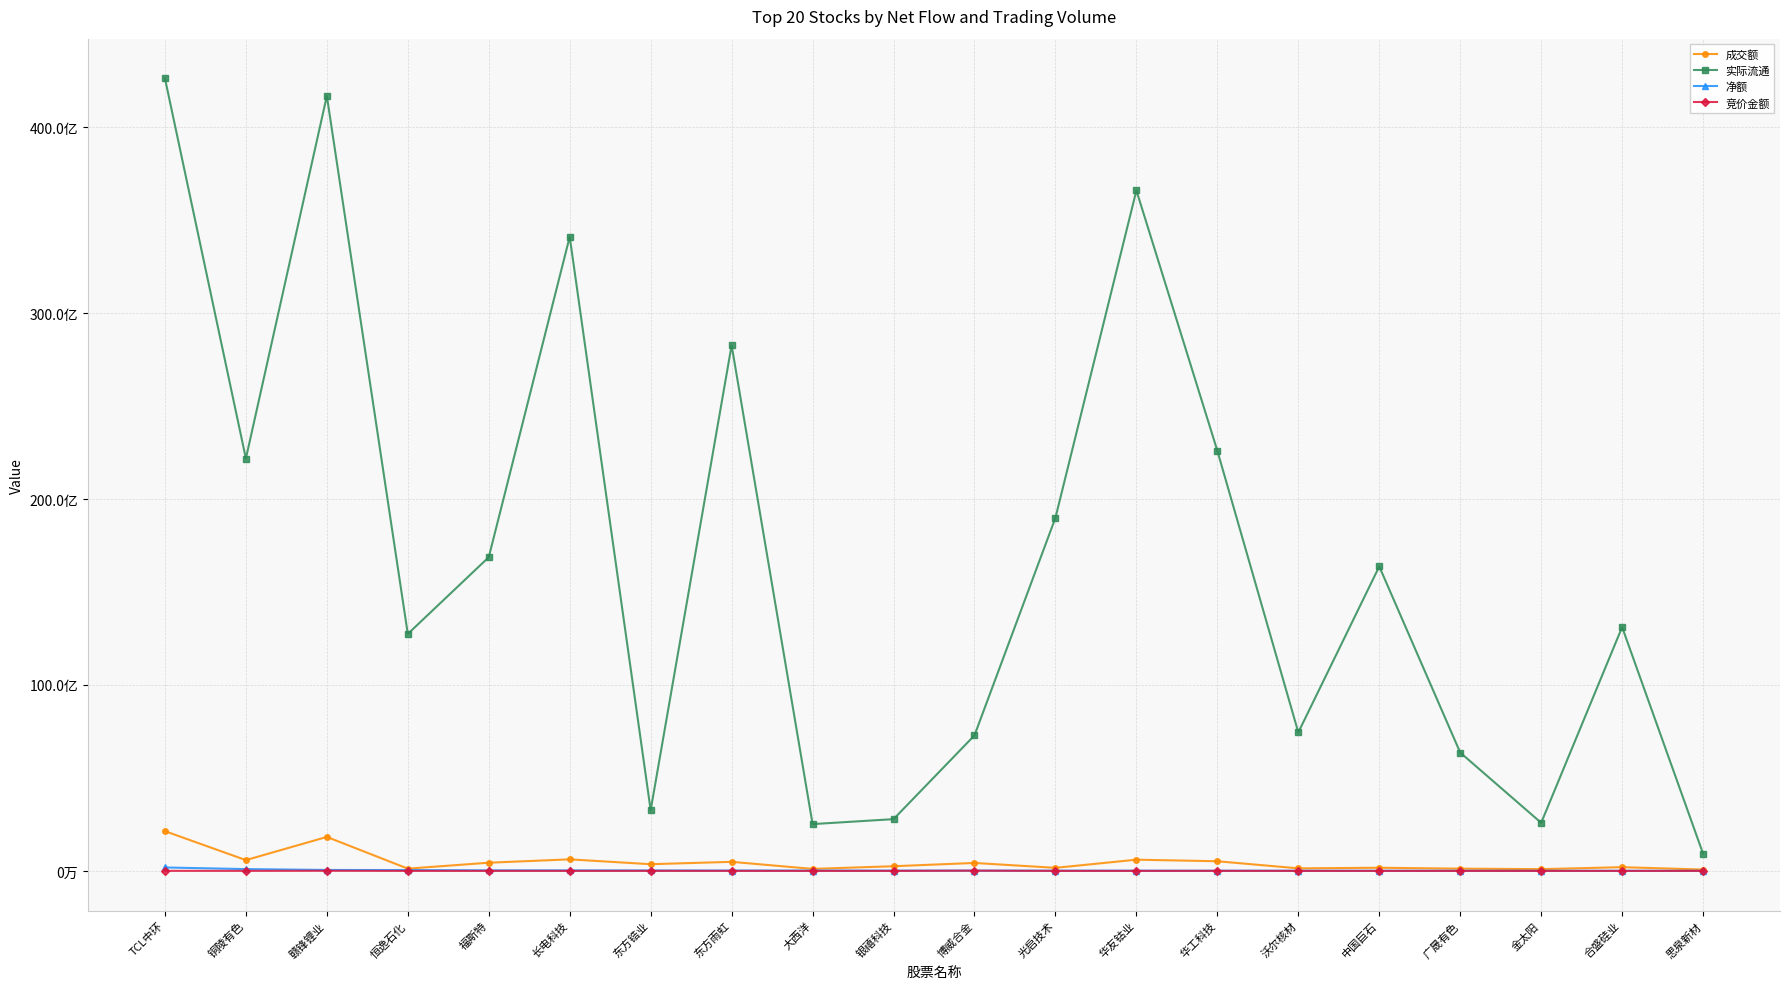

What is the value of the 净额 point at the 3rd from the left?

50219899